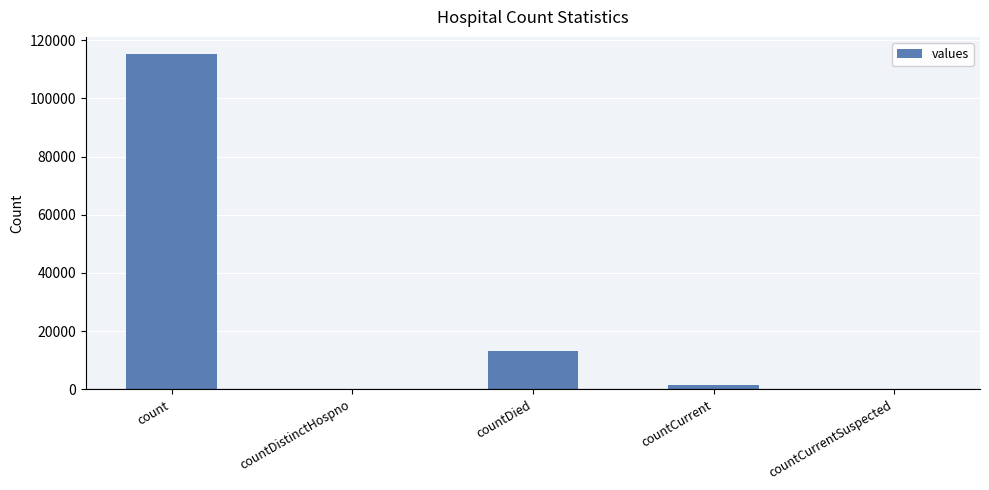

True or false: the data shows 0 at countDistinctHospno.

True